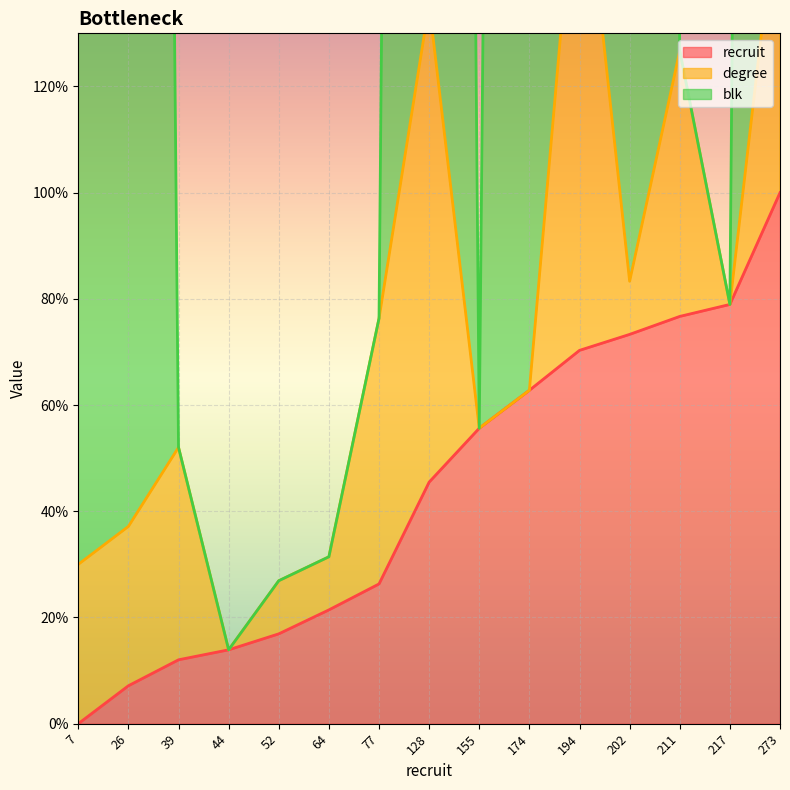

Reading left to right, extract all data points from this chart.

recruit: 7=0.0	26=7.1	39=12.0	44=13.9	52=16.9	64=21.4	77=26.3	128=45.5	155=55.6	174=62.8	194=70.3	202=73.3	211=76.7	217=78.9	273=100.0
blk: 7=1030.0	26=1037.1	39=52.0	44=13.9	52=26.9	64=31.4	77=76.3	128=1135.5	155=55.6	174=1062.8	194=1170.3	202=1083.3	211=126.7	217=78.9	273=1160.0